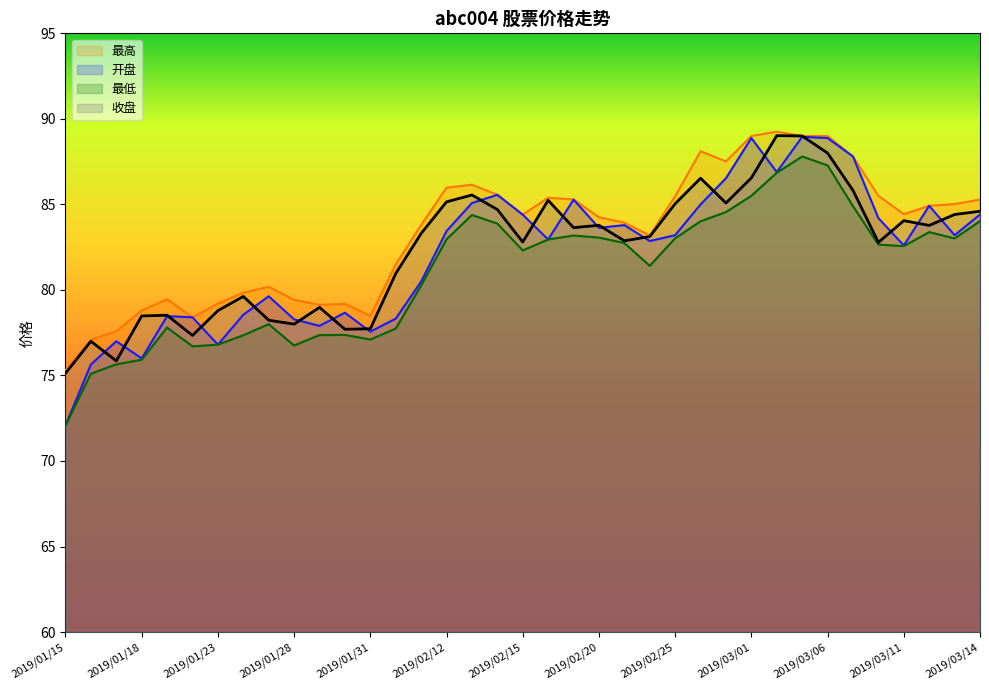

Rank the categories by 最低 value from lowest to highest.

2019/01/15, 2019/01/16, 2019/01/17, 2019/01/18, 2019/01/22, 2019/01/28, 2019/01/23, 2019/01/31, 2019/01/24, 2019/01/29, 2019/01/30, 2019/02/01, 2019/01/21, 2019/01/25, 2019/02/11, 2019/02/22, 2019/02/15, 2019/03/11, 2019/03/08, 2019/02/21, 2019/02/18, 2019/02/12, 2019/03/13, 2019/02/25, 2019/02/20, 2019/02/19, 2019/03/12, 2019/02/14, 2019/02/26, 2019/03/14, 2019/02/13, 2019/02/27, 2019/03/07, 2019/03/01, 2019/03/04, 2019/03/06, 2019/03/05